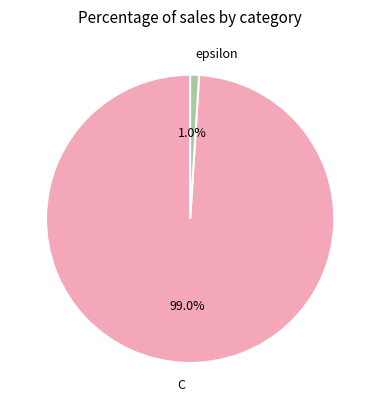

Do epsilon and C together represent more than half of the pie?

Yes